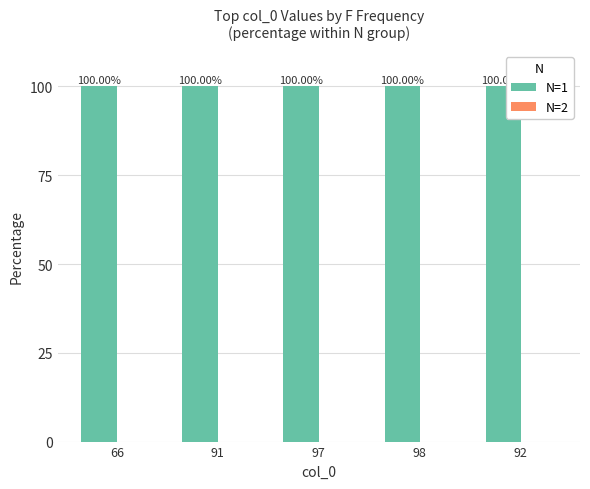

Rank the series by their average value, from lowest to highest.

N=2, N=1